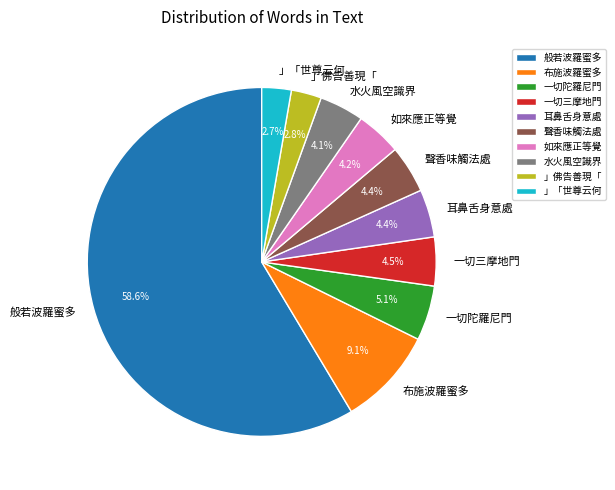

Which has a higher value, 水火風空識界 or 」佛告善現「?

水火風空識界